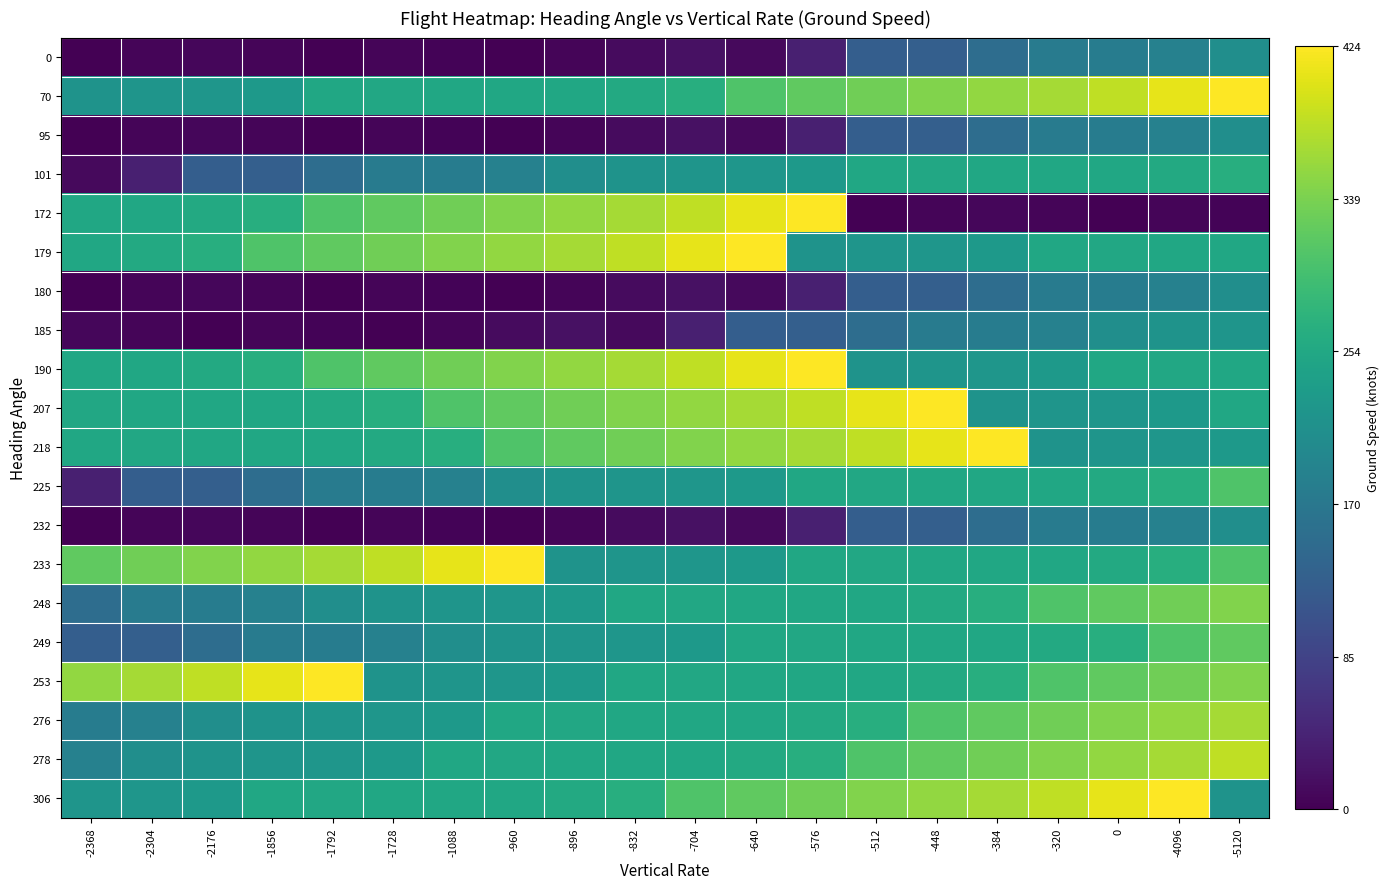

What is the spread (max minus min) of values at -896?

361